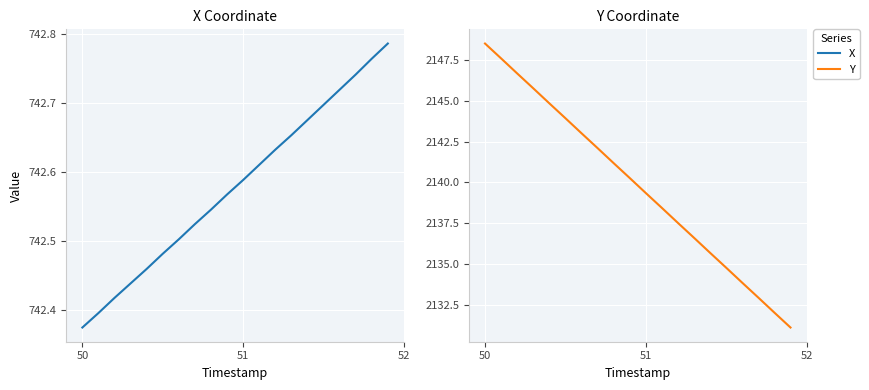

What is the greatest value displayed?

2148.5